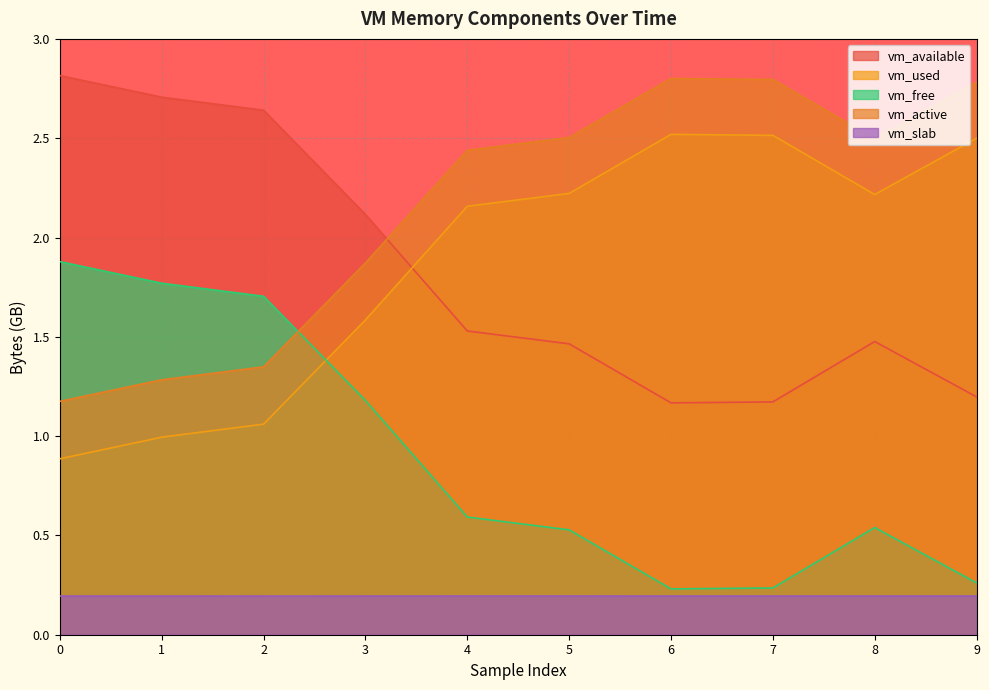

What is the value of the vm_slab point at the 4th from the left?

0.2